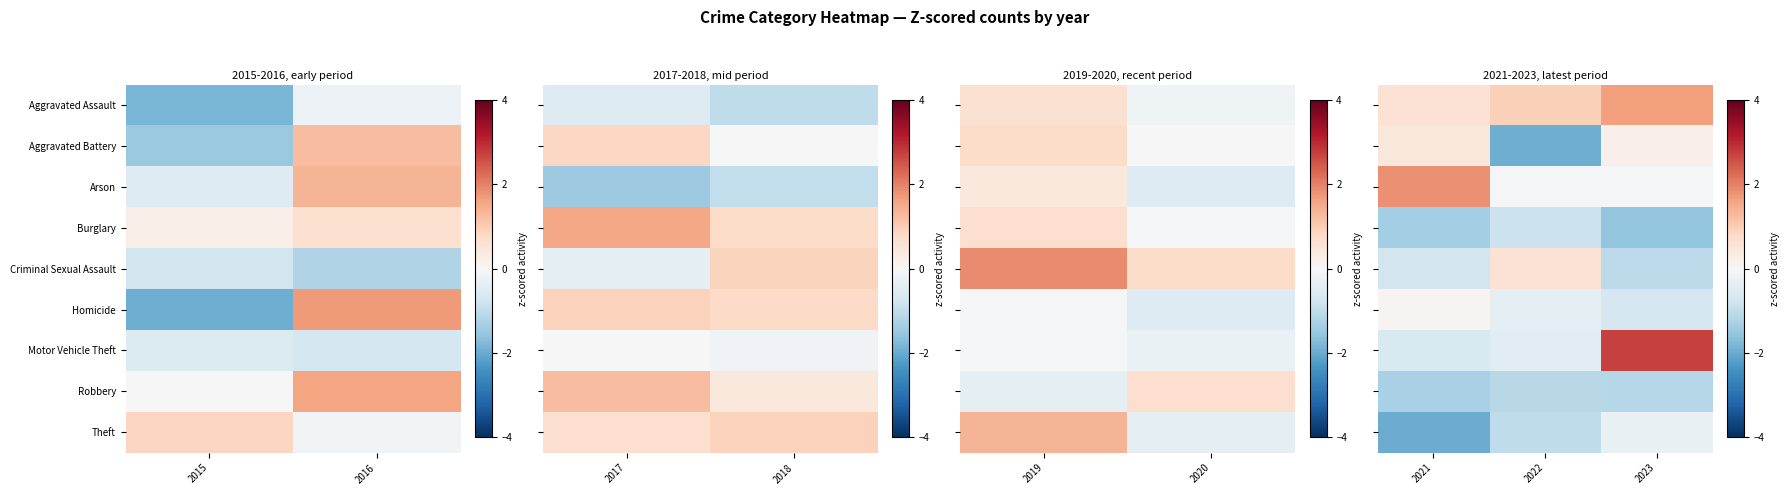

Is it true that Motor Vehicle Theft equals -0.4 at 2022?

True